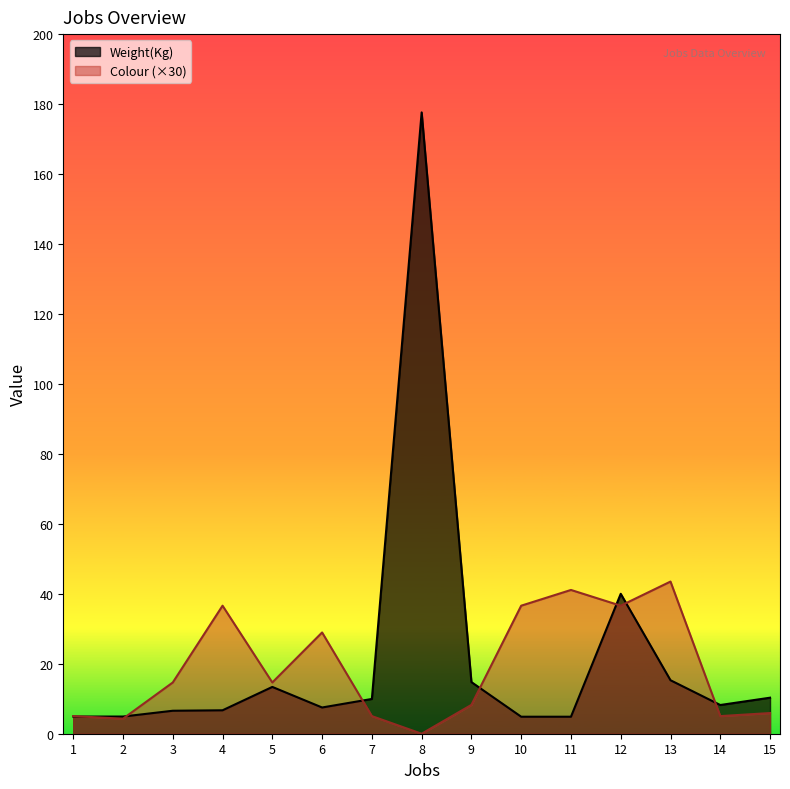

Does the chart have visible grid lines?

No